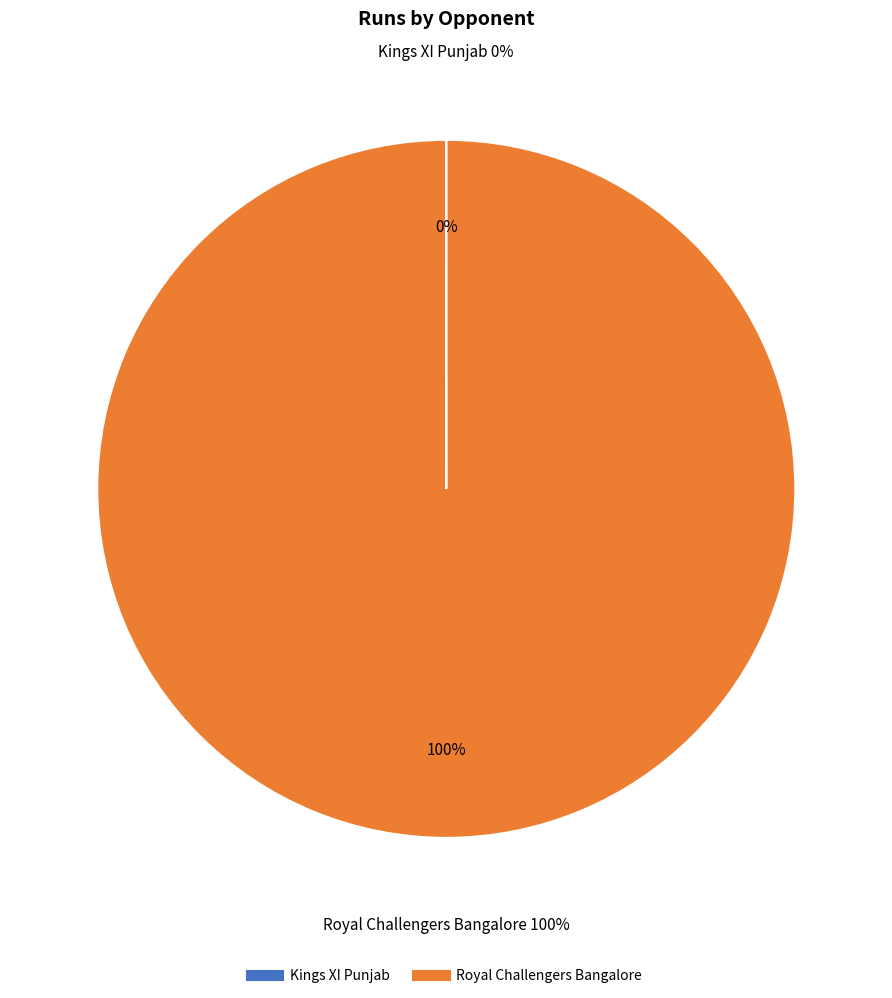

To the nearest percent, what percentage of the pie is Royal Challengers Bangalore?

100%